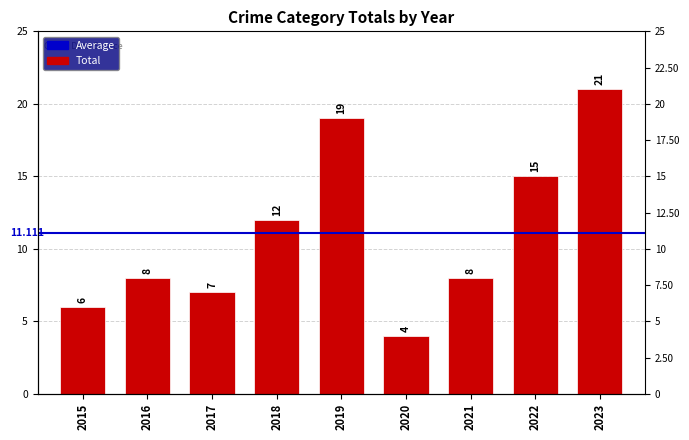

What is the value of the 6th bar from the left?

4